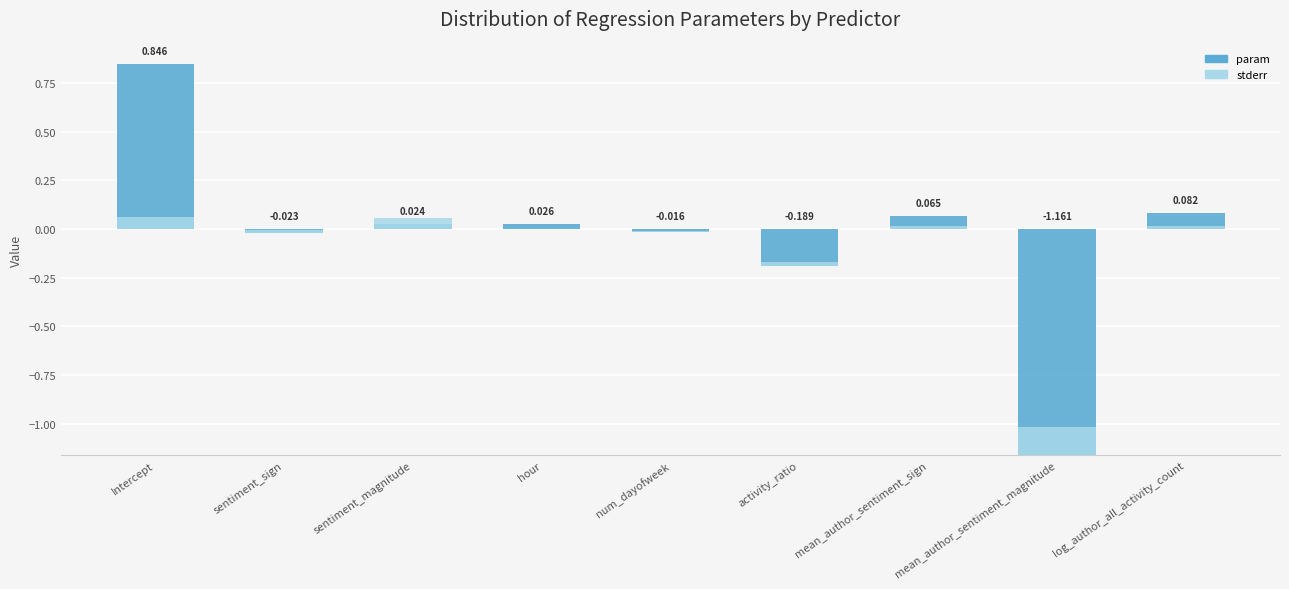

How many data points in param are above 0?

5